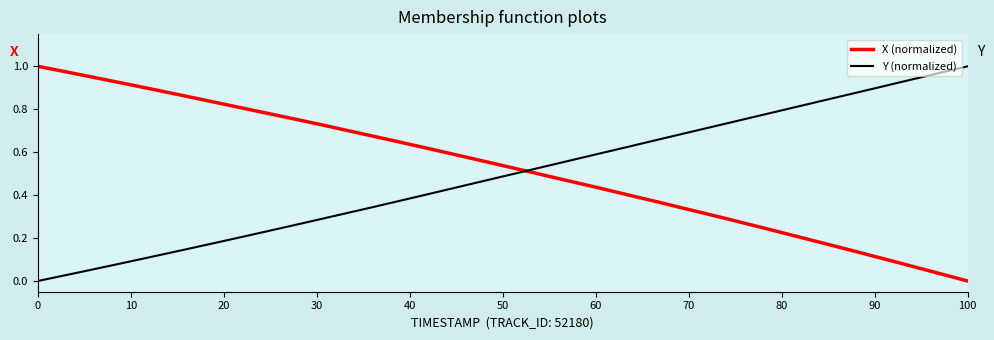

How many times do Y (normalized) and X (normalized) cross each other?

1